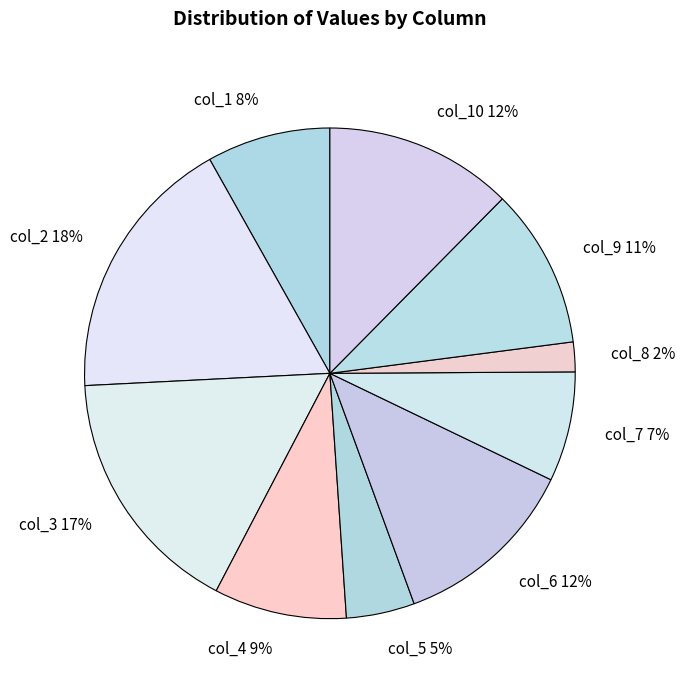

Count the number of slices in the pie.

10